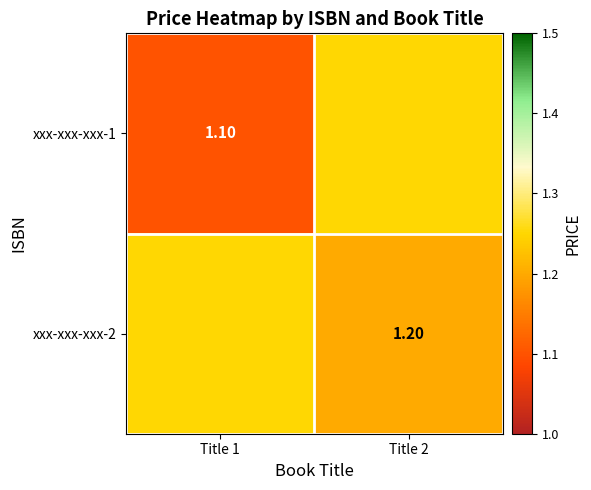

True or false: xxx-xxx-xxx-2 has a value of 0.4 at Title 2.

False